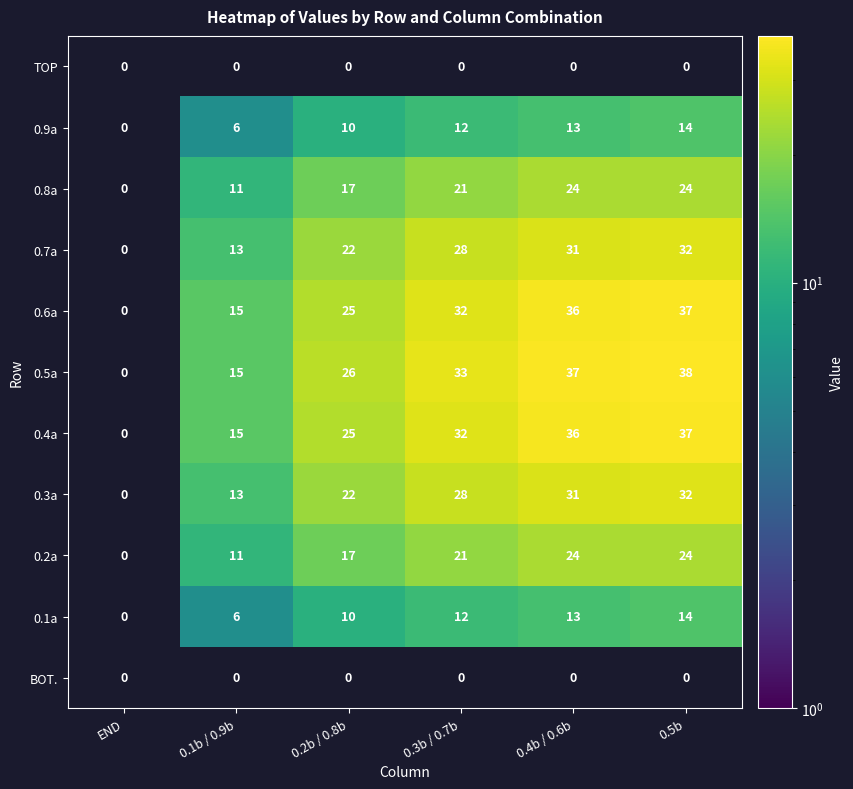

Count the number of categories in the chart.

6